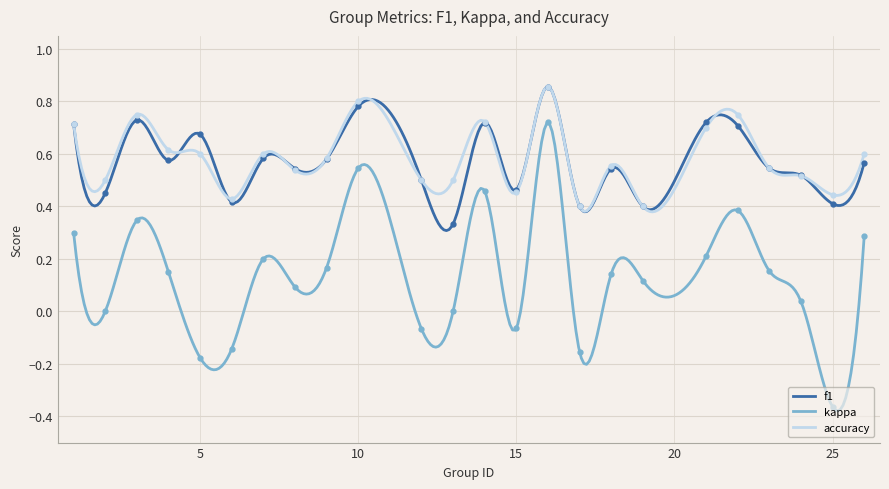

Is this an area chart (filled region under the line)?

No